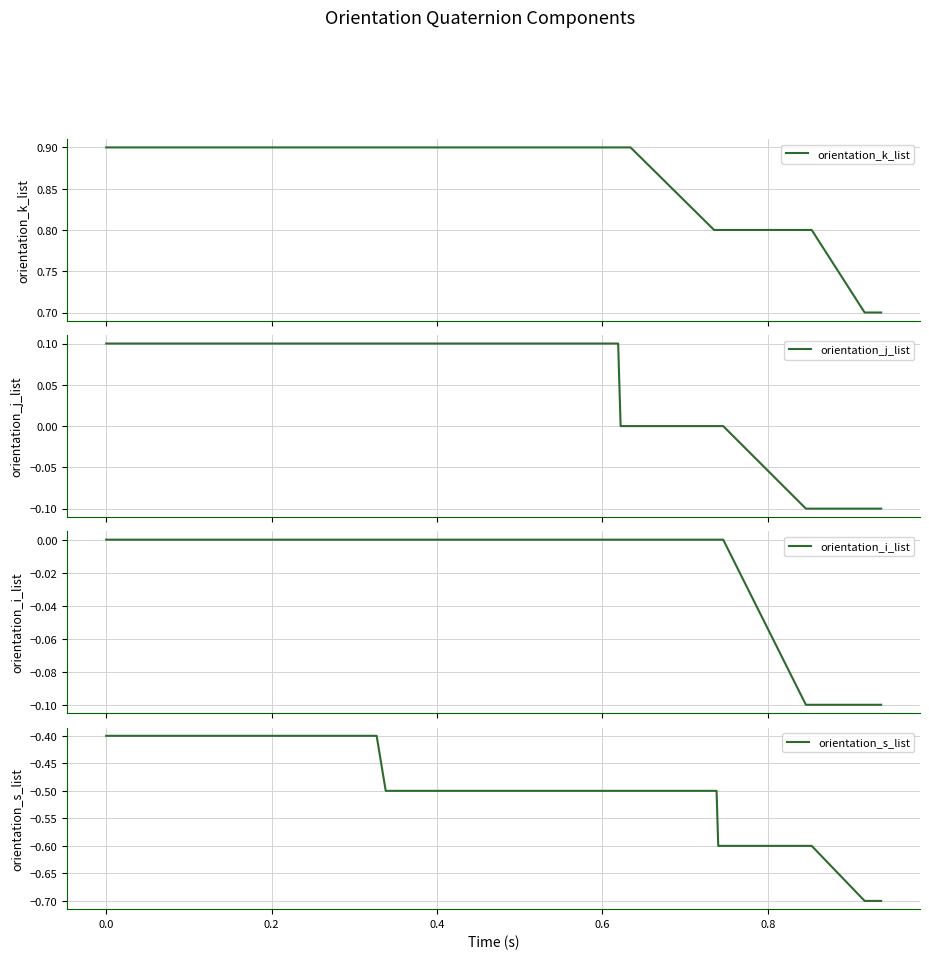

At how many categories does at least one series exceed 0?

40